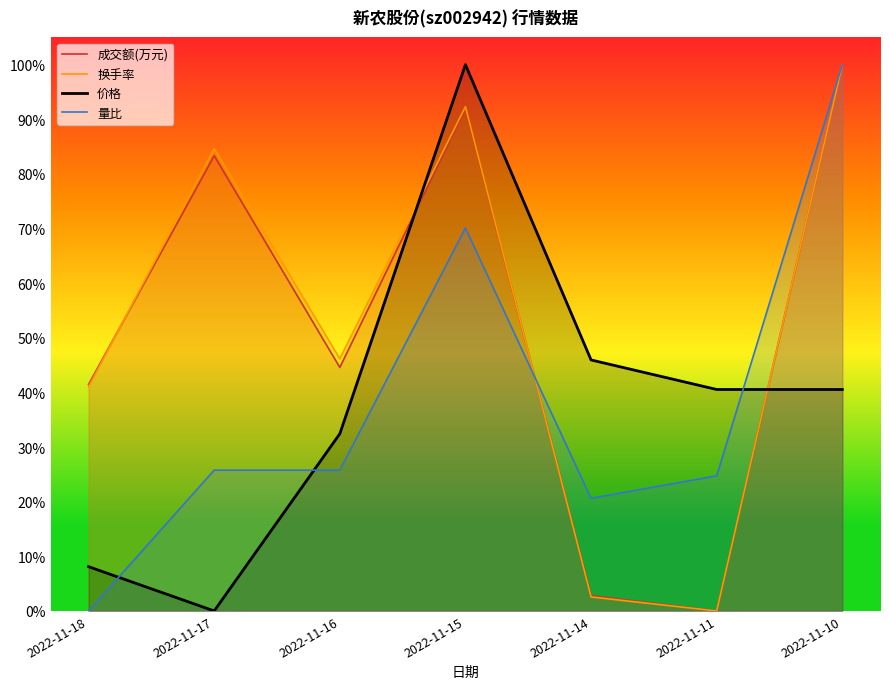

Between 2022-11-18 and 2022-11-17, which series saw the biggest shift?

换手率